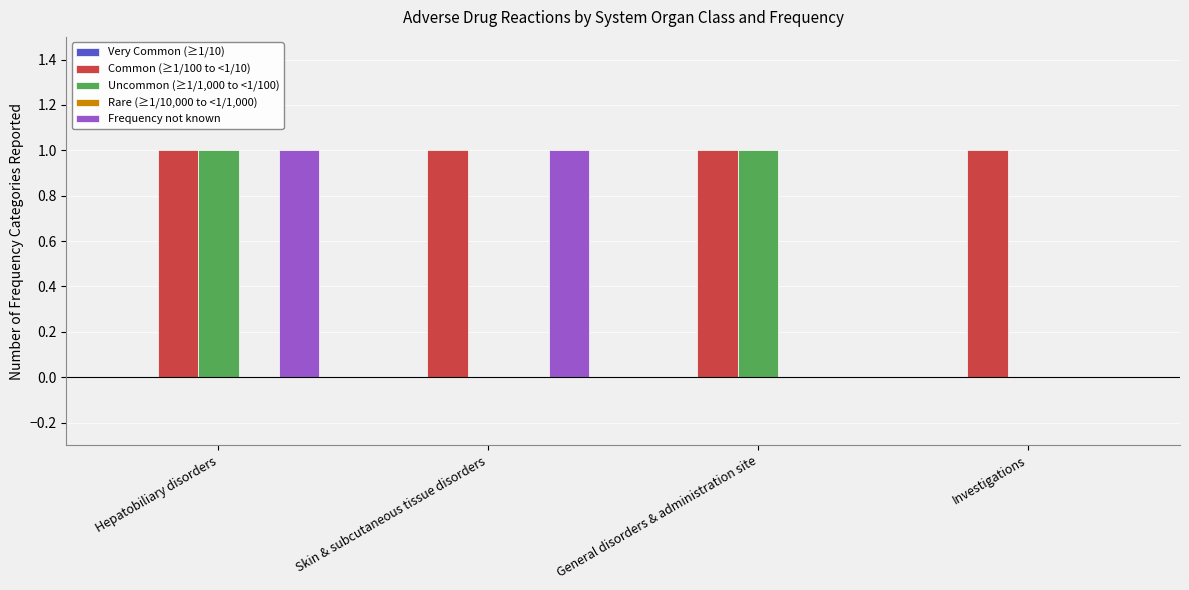

Are the bars horizontal?

No